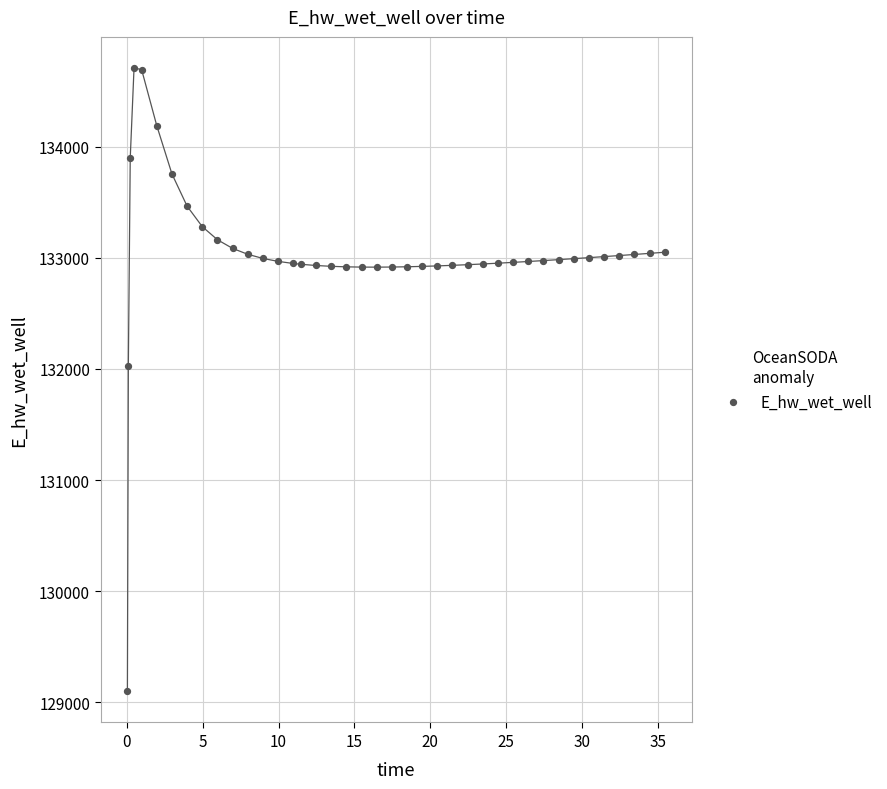

What is the range of X values (max minus min)?

35.4